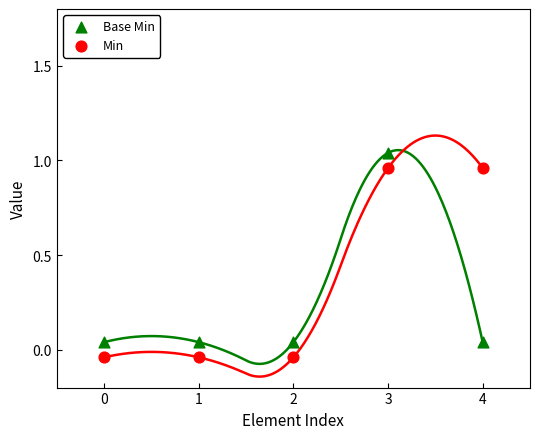

Which series has the widest spread of Y values?

Base Min